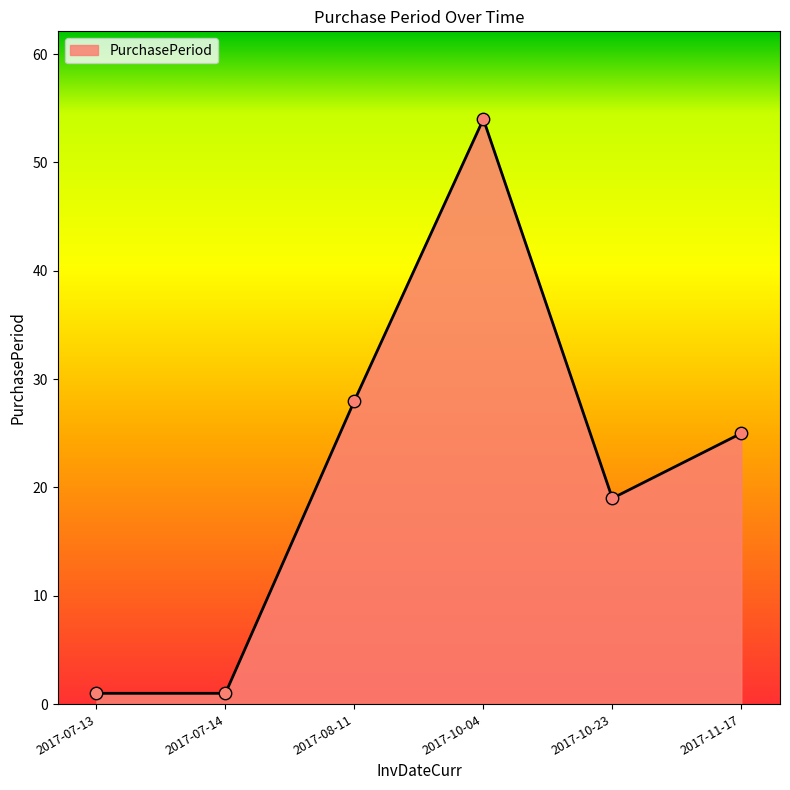

Between 2017-08-11 and 2017-10-04, which is larger?

2017-10-04